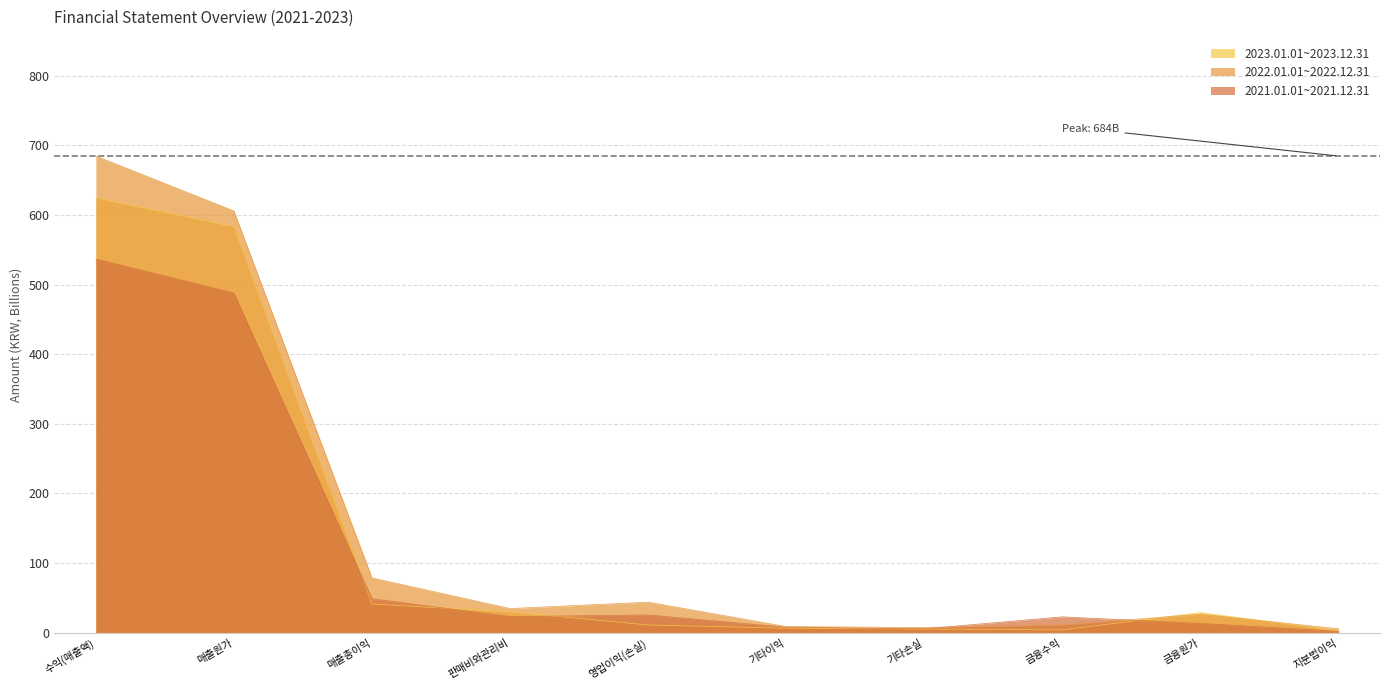

How many series are shown in this chart?

3